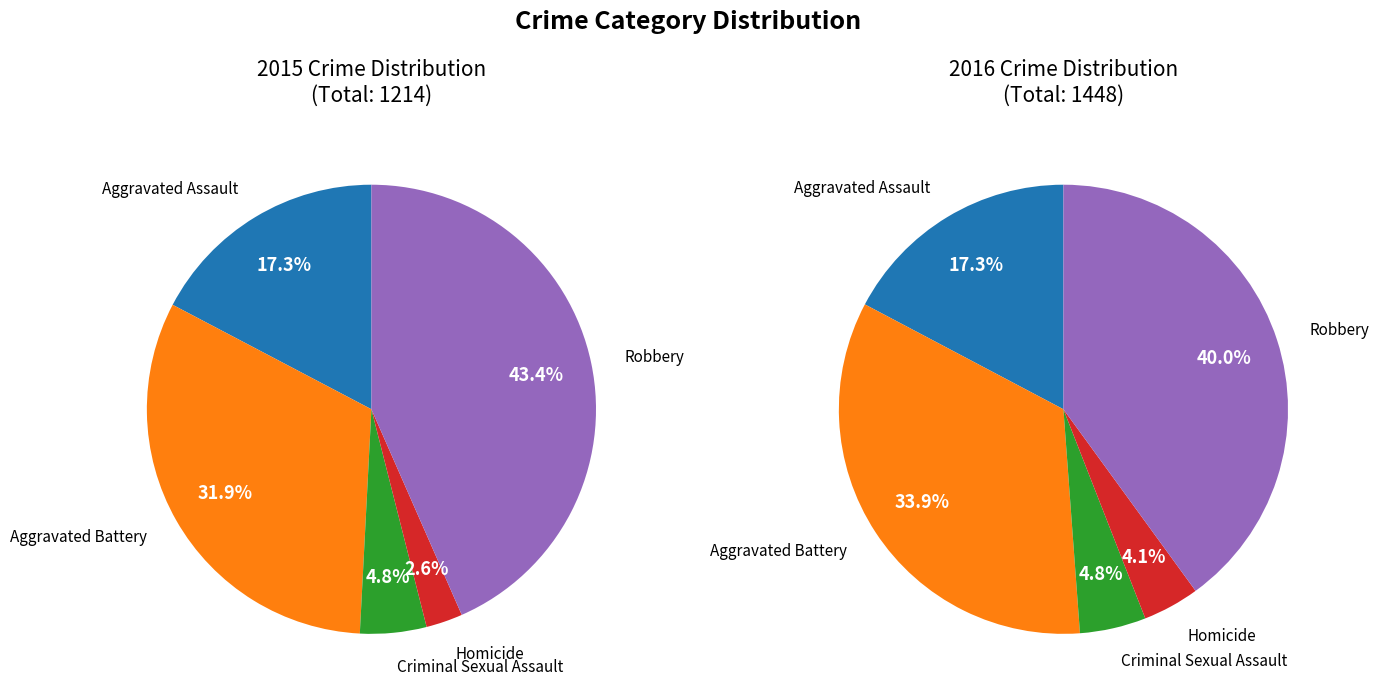

Which slice is the largest?

Robbery